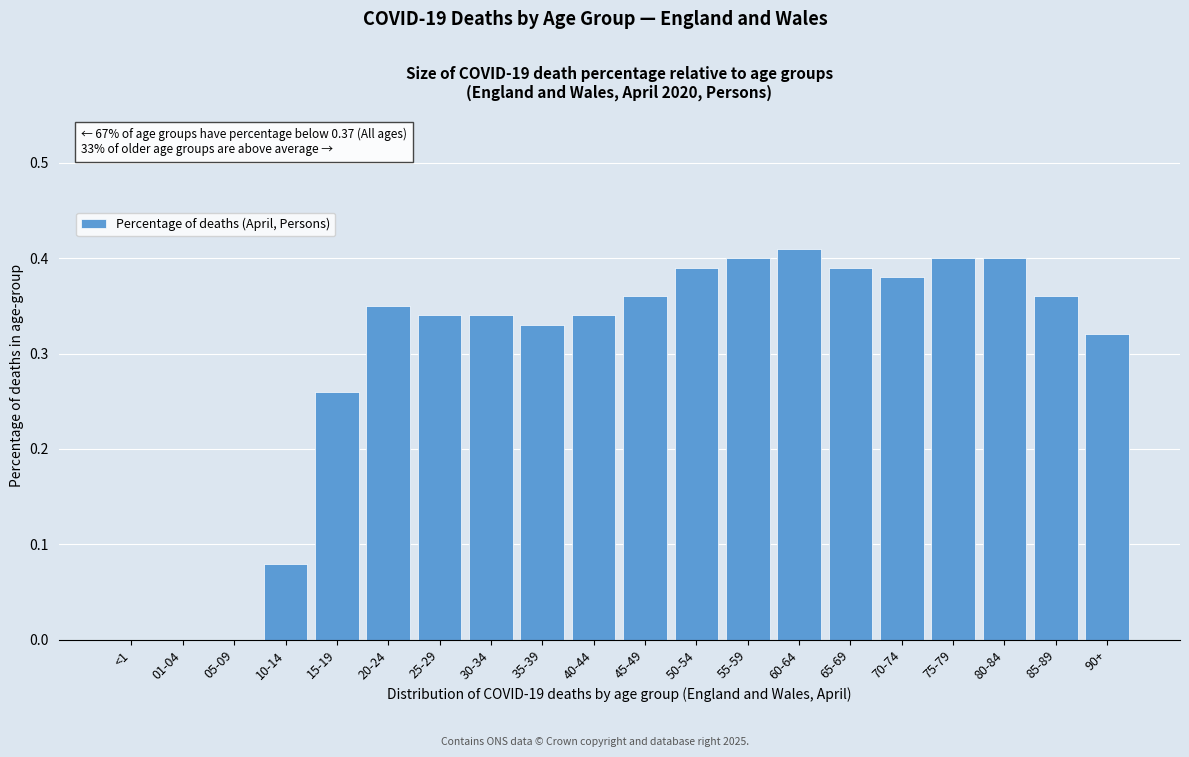

True or false: the data shows 0.0 at 05-09.

True